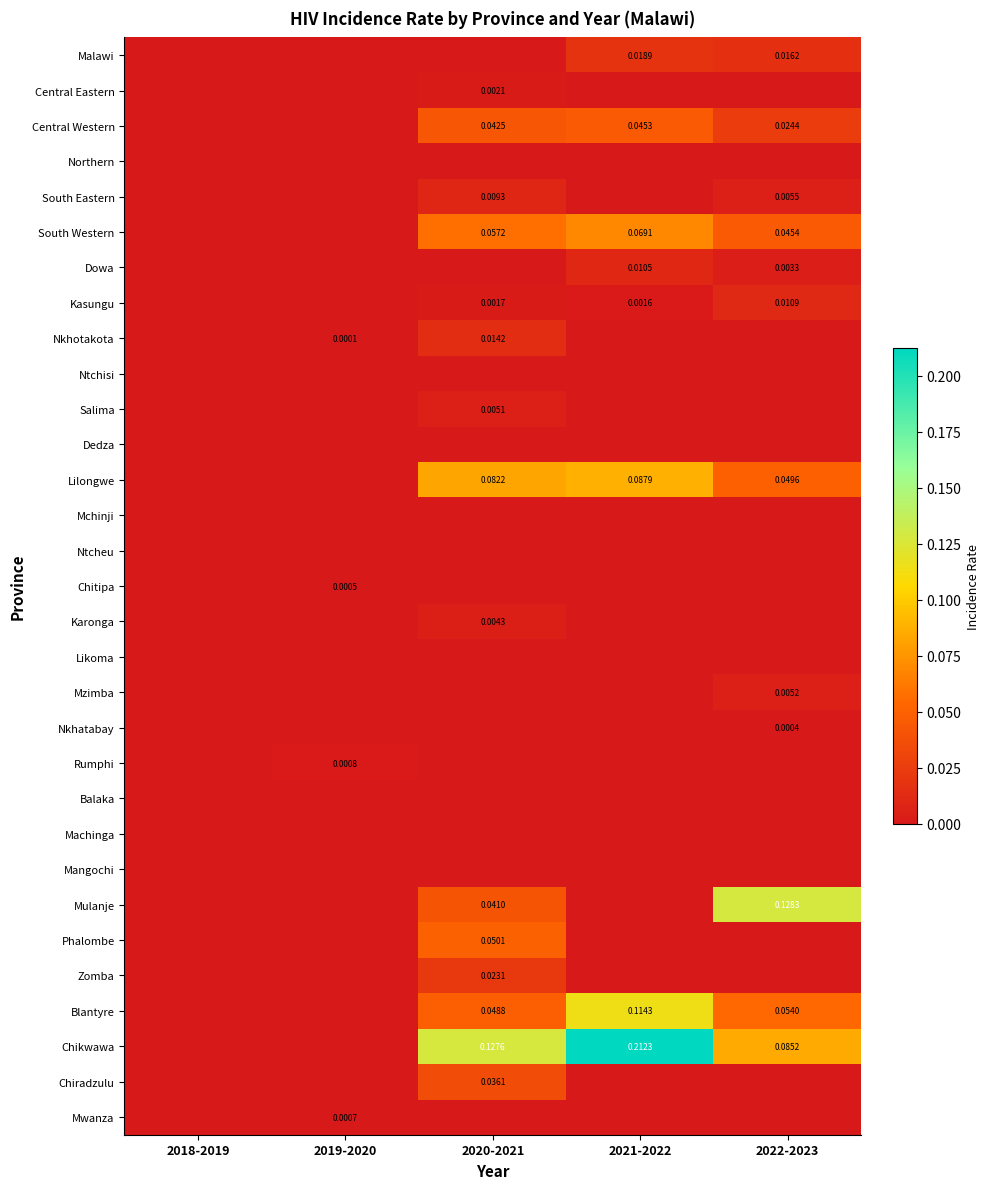

At how many categories does at least one series exceed 0?

4